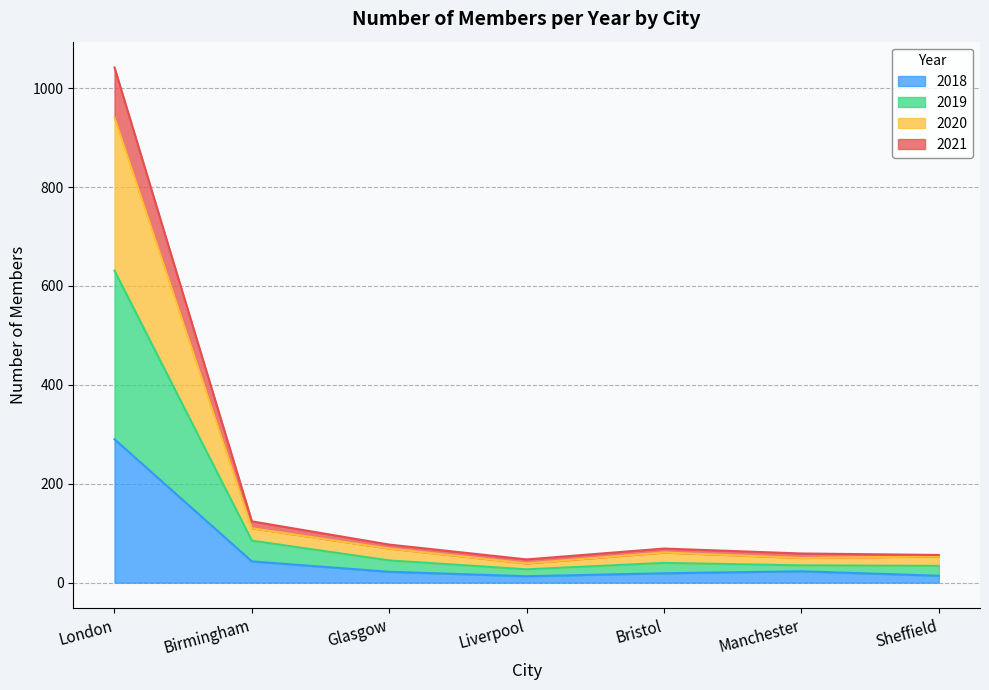

Rank the categories by 2018 value from highest to lowest.

London, Birmingham, Manchester, Glasgow, Bristol, Sheffield, Liverpool